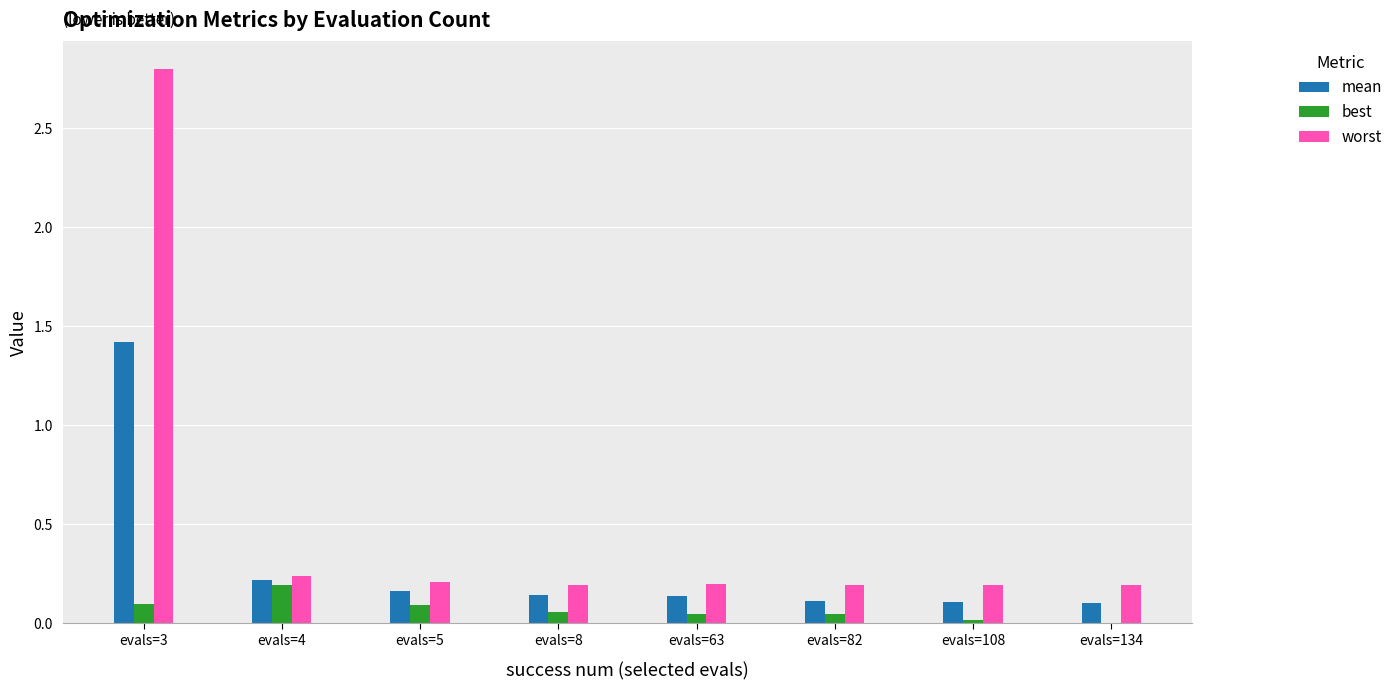

What is the sum of all worst values?

4.2